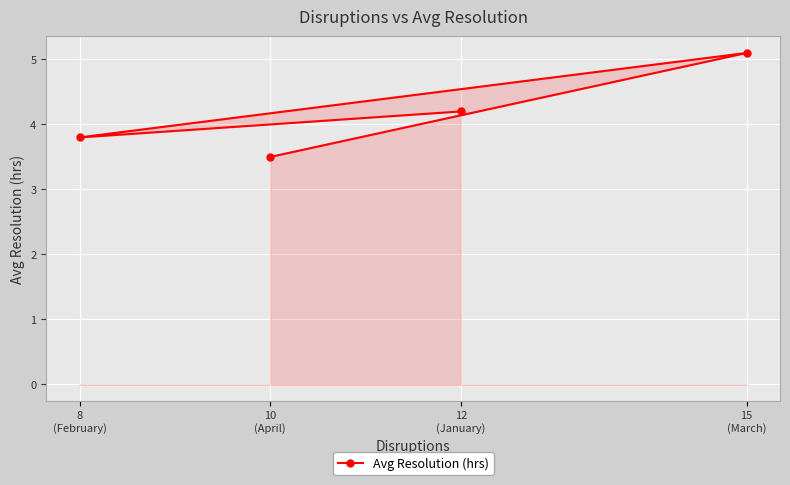

True or false: the data shows 5.2 at 8
(February).

False